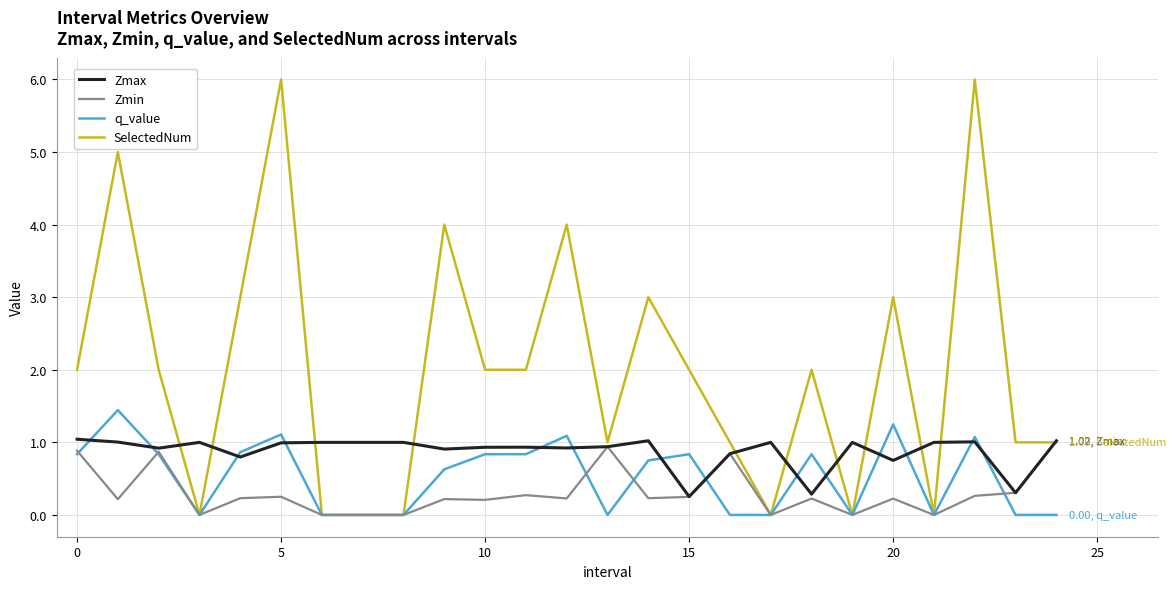

What is the maximum value for Zmin?

1.0